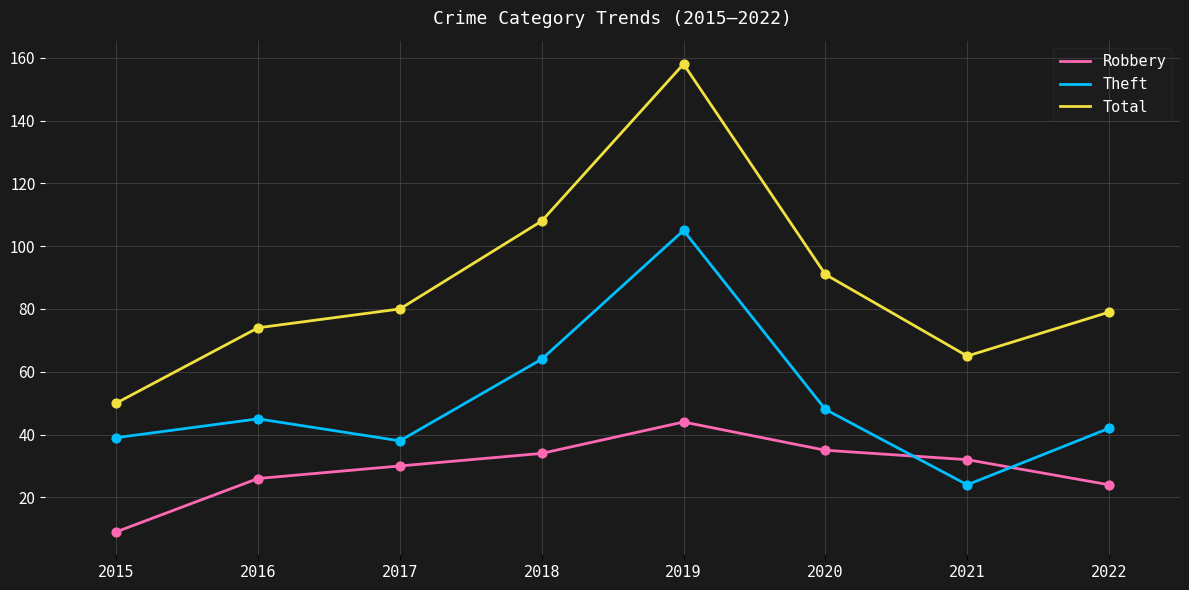

Which series has the widest spread of values?

Total